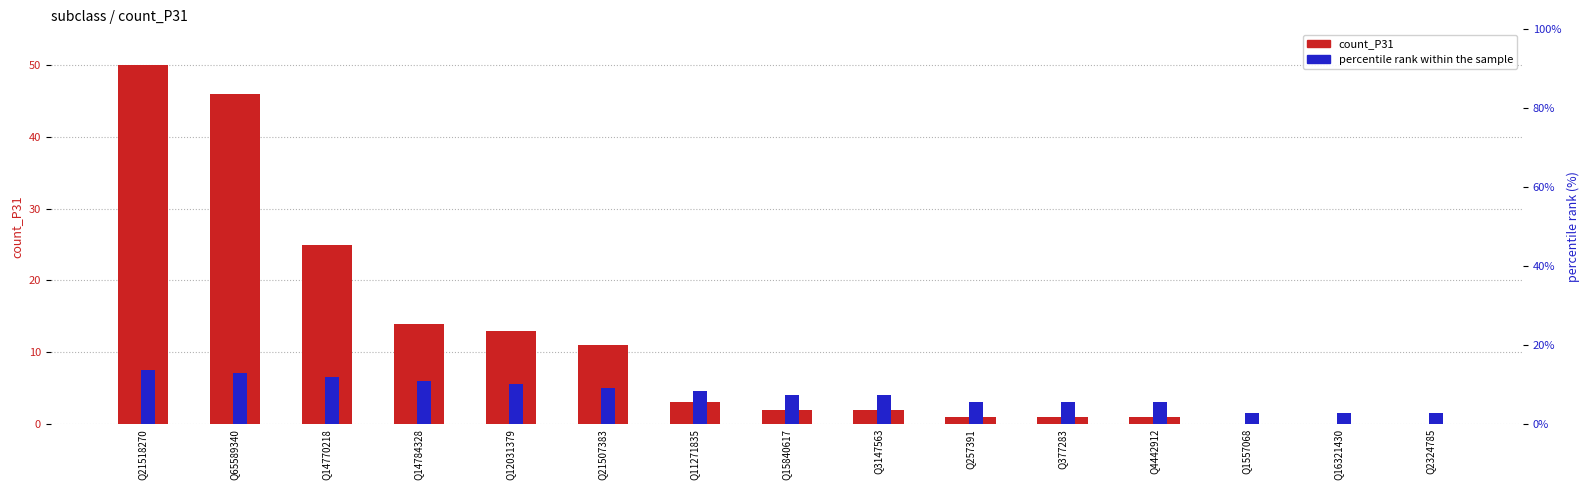

How many bars are there in total?

30